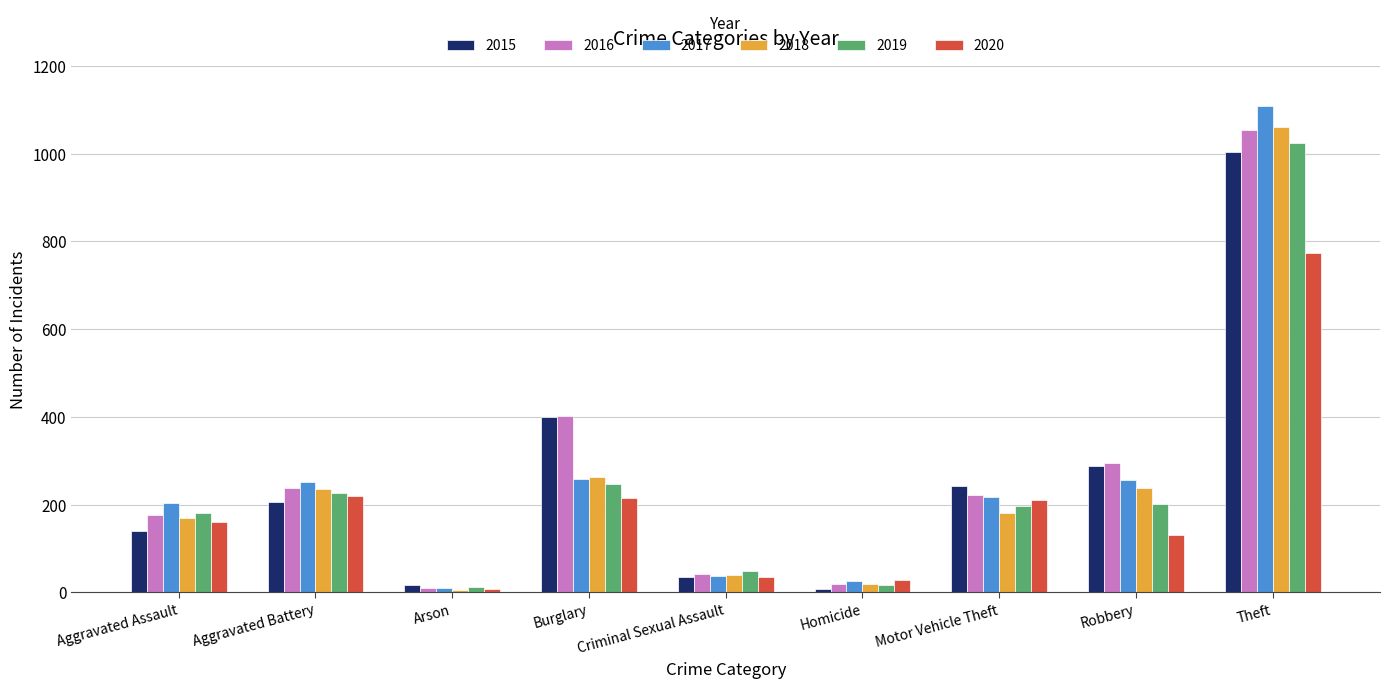

What is the greatest value displayed?

1108